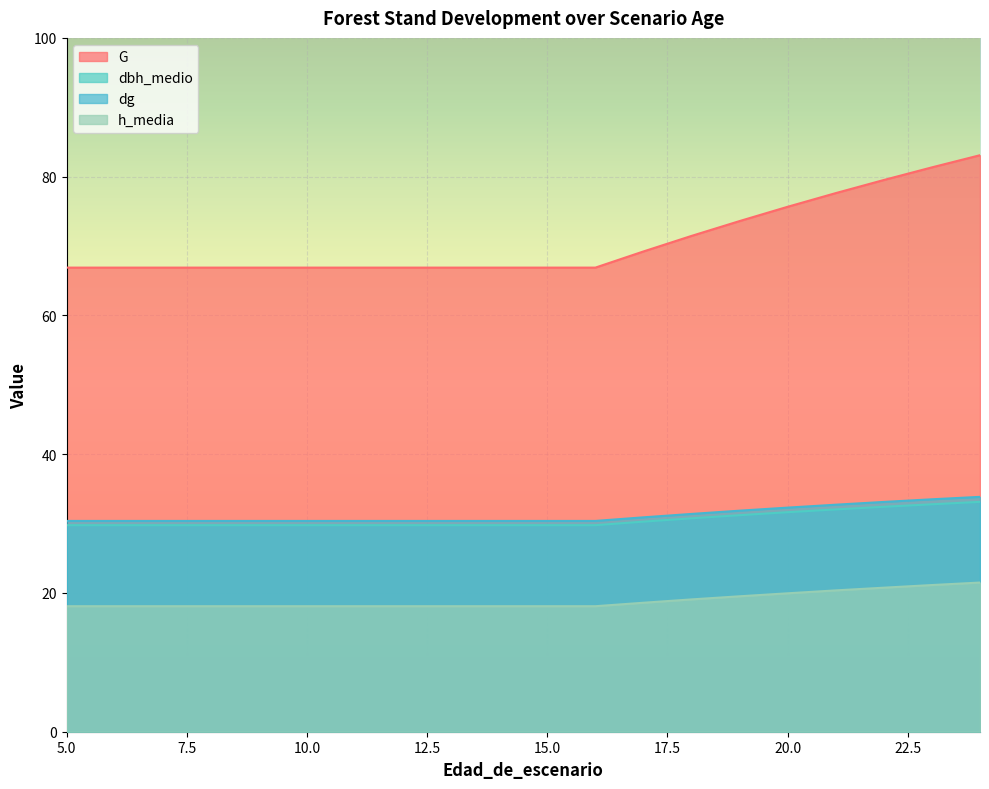

Reading left to right, transcribe all the data shown in this chart.

G: 5=66.9	6=66.9	7=66.9	8=66.9	9=66.9	10=66.9	11=66.9	12=66.9	13=66.9	14=66.9	15=66.9	16=66.9	17=69.2	18=71.5	19=73.6	20=75.7	21=77.6	22=79.5	23=81.3	24=83.1
dbh_medio: 5=29.8	6=29.8	7=29.8	8=29.8	9=29.8	10=29.8	11=29.8	12=29.8	13=29.8	14=29.8	15=29.8	16=29.8	17=30.3	18=30.8	19=31.2	20=31.6	21=32.0	22=32.4	23=32.8	24=33.1
dg: 5=30.4	6=30.4	7=30.4	8=30.4	9=30.4	10=30.4	11=30.4	12=30.4	13=30.4	14=30.4	15=30.4	16=30.4	17=30.9	18=31.4	19=31.9	20=32.3	21=32.7	22=33.1	23=33.5	24=33.9
h_media: 5=18.1	6=18.1	7=18.1	8=18.1	9=18.1	10=18.1	11=18.1	12=18.1	13=18.1	14=18.1	15=18.1	16=18.1	17=18.6	18=19.1	19=19.5	20=19.9	21=20.4	22=20.8	23=21.1	24=21.5